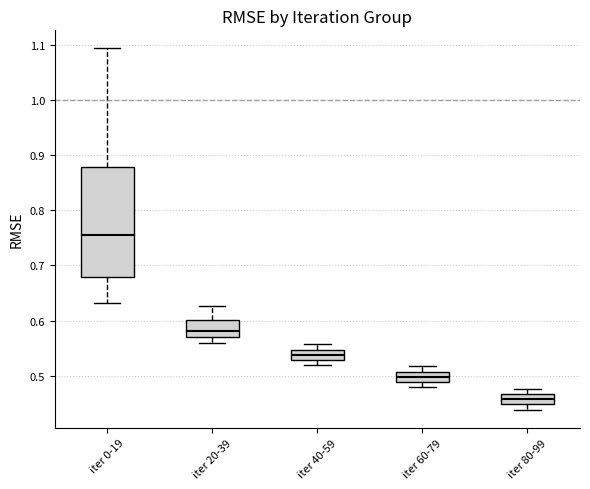

Reading left to right, transcribe this box plot: for each box, give where its median line is, the range the box spans, and where its two whiskers end, as read against the y-axis. The values are not printed on the chart, so give them approximately, as read against the axis.

iter 0-19: median 0.75, box 0.68 to 0.88, whiskers 0.63 to 1.09
iter 20-39: median 0.58, box 0.57 to 0.60, whiskers 0.56 to 0.63
iter 40-59: median 0.54, box 0.53 to 0.55, whiskers 0.52 to 0.56
iter 60-79: median 0.50, box 0.49 to 0.51, whiskers 0.48 to 0.52
iter 80-99: median 0.46, box 0.45 to 0.47, whiskers 0.44 to 0.48